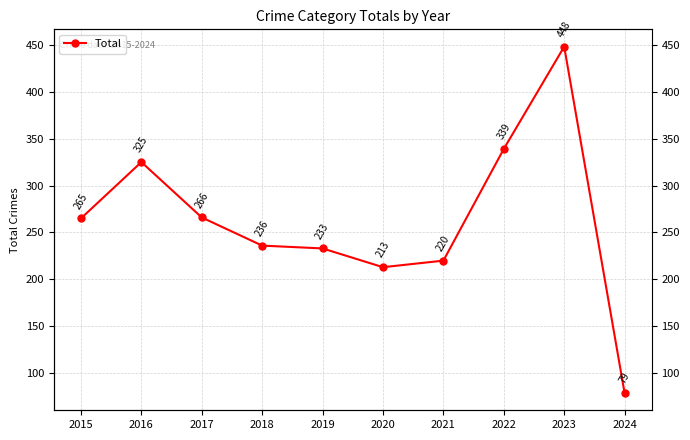

How many categories are shown in the chart?

10